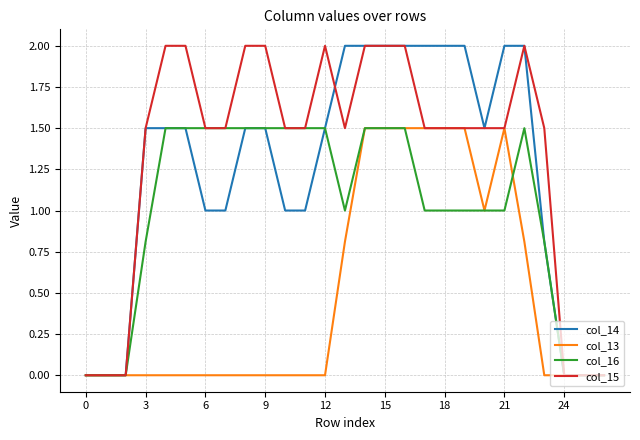

Which series has the largest total across all categories?

col_15